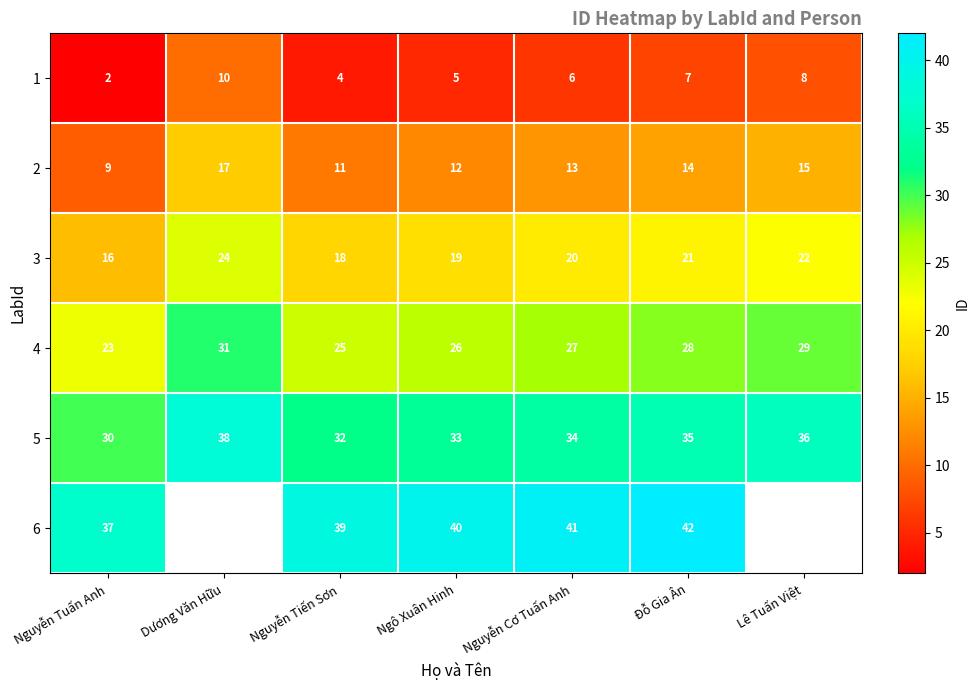

How many values in the 5 series are below 34?

3